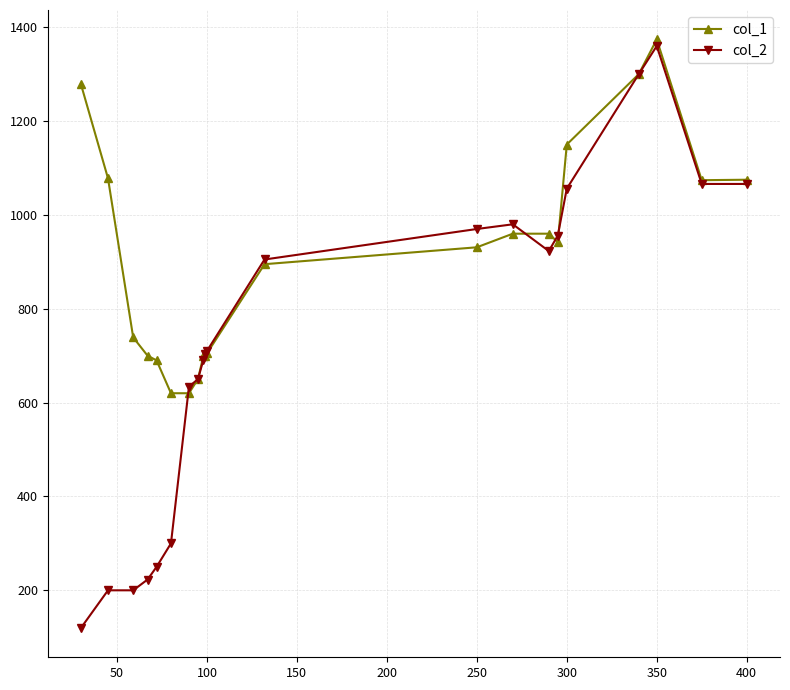

How many times do col_1 and col_2 cross each other?

5